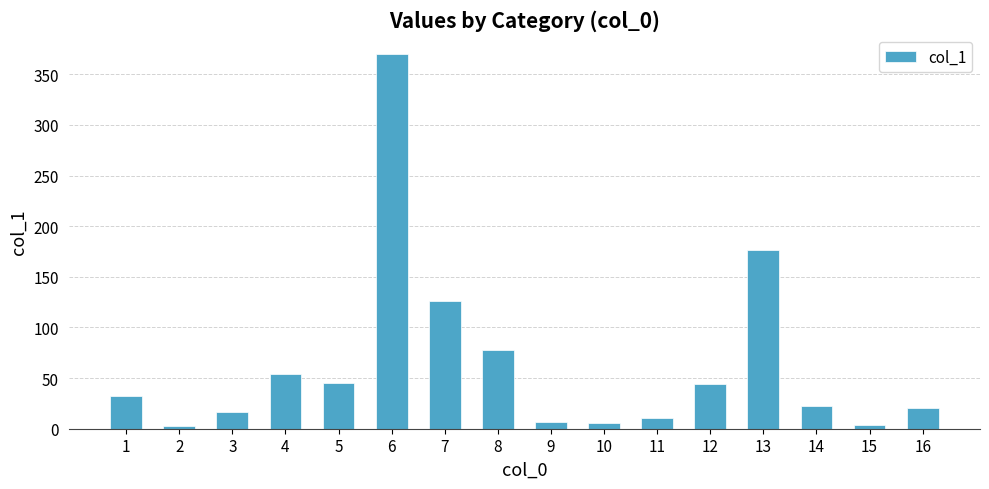

What is the minimum value shown in the chart?

3.0